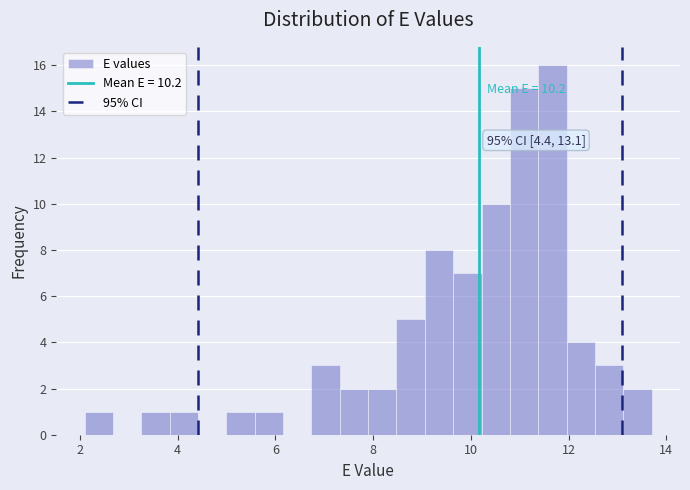

Read against the x-axis, roughly where is the centre of the tallest bar?

11.6